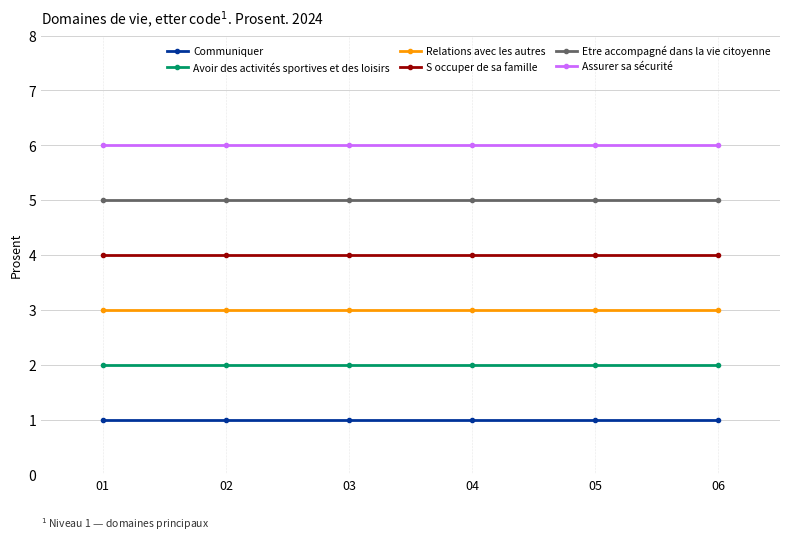

True or false: Assurer sa sécurité and Communiquer cross at least once.

False